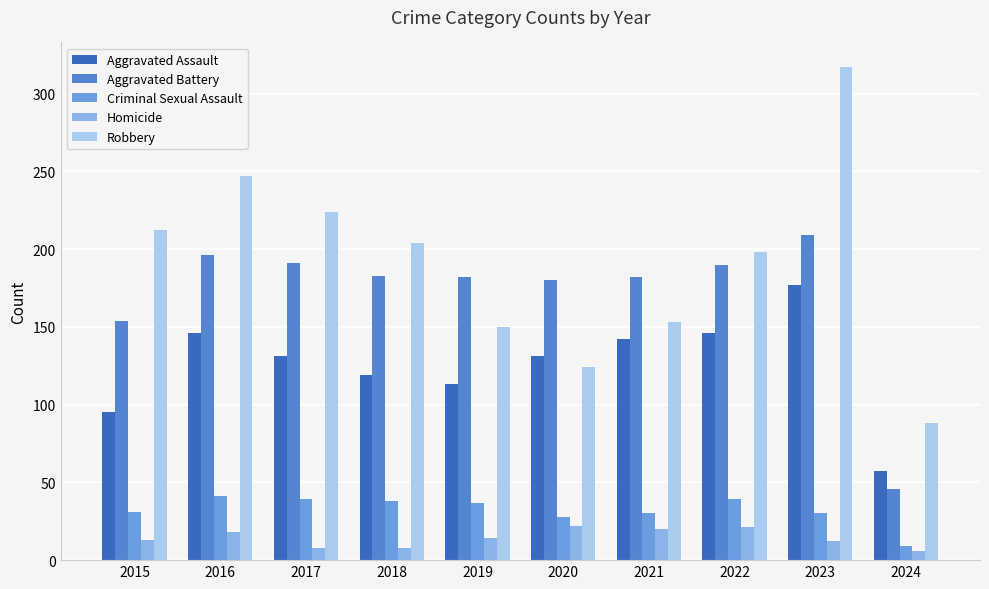

The Homicide series shows 20 at 2023. True or false?

False